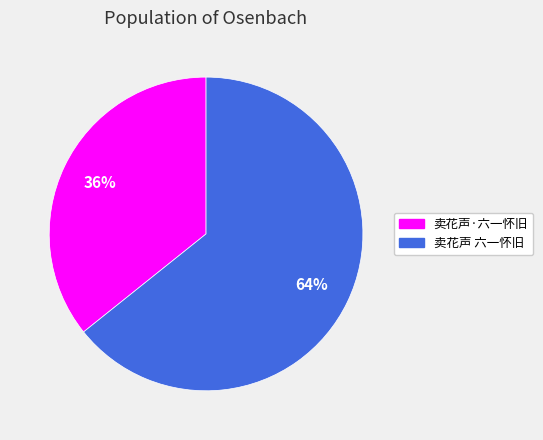

To the nearest percent, what portion does 卖花声 六一怀旧 represent?

64%